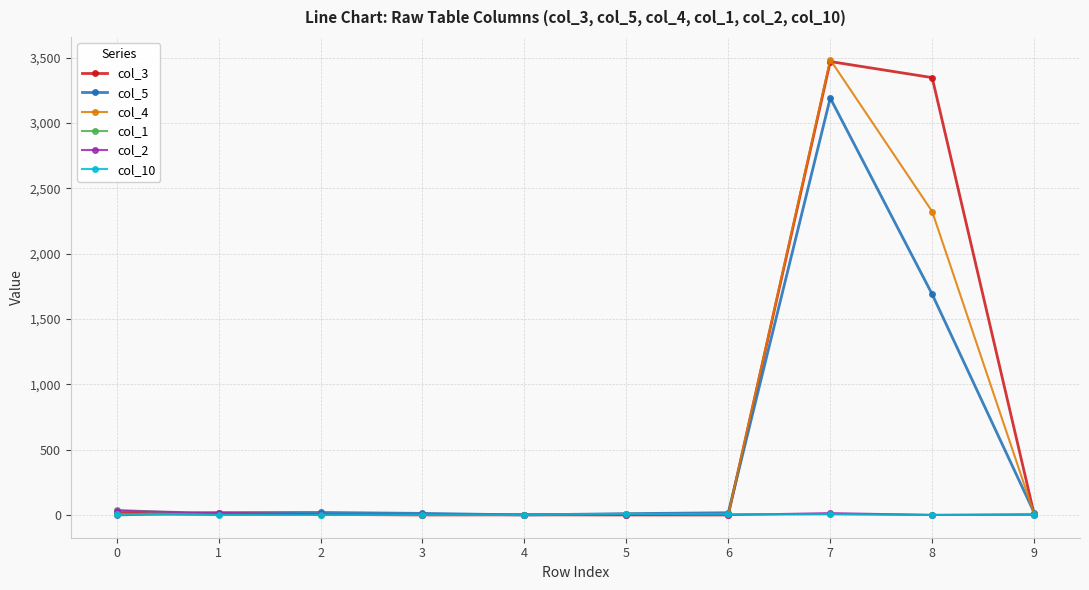

At which category is the sum across all series the highest?

7